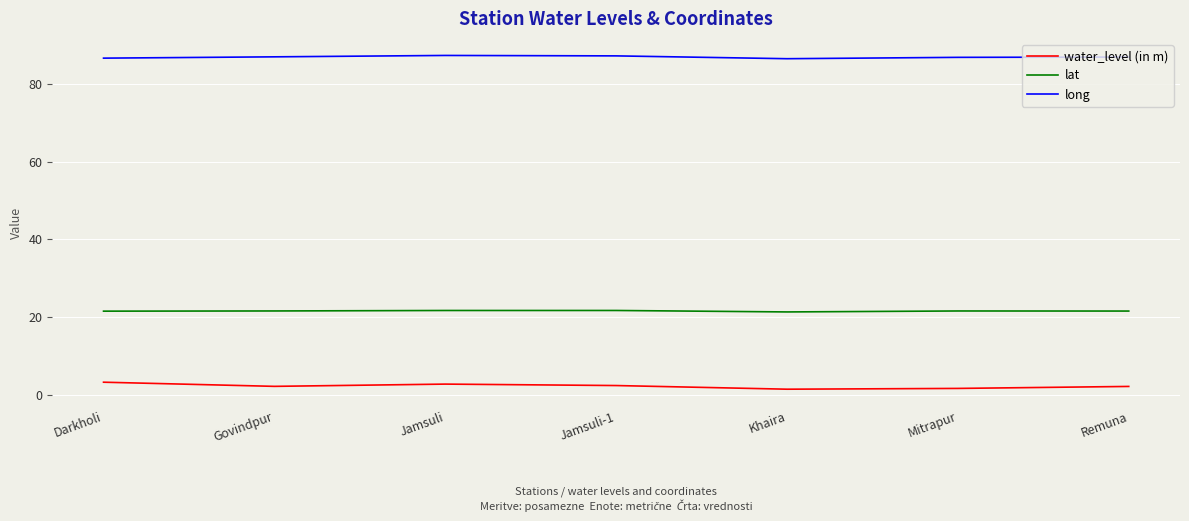

True or false: lat and water_level (in m) cross at least once.

False